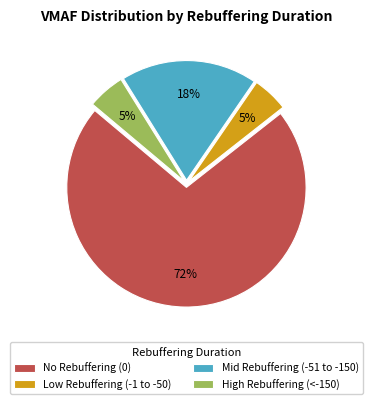

Which has a higher value, Low Rebuffering (-1 to -50) or Mid Rebuffering (-51 to -150)?

Mid Rebuffering (-51 to -150)